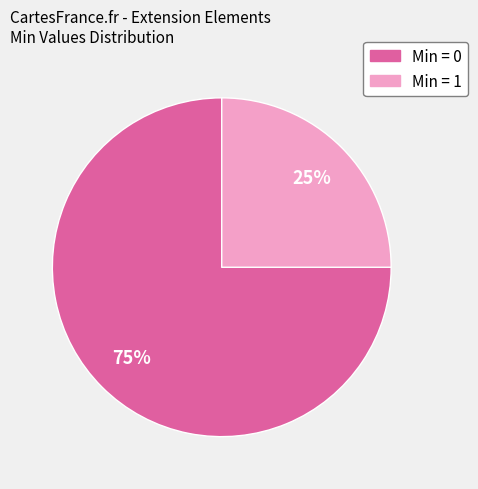

How many slices are in this pie chart?

2